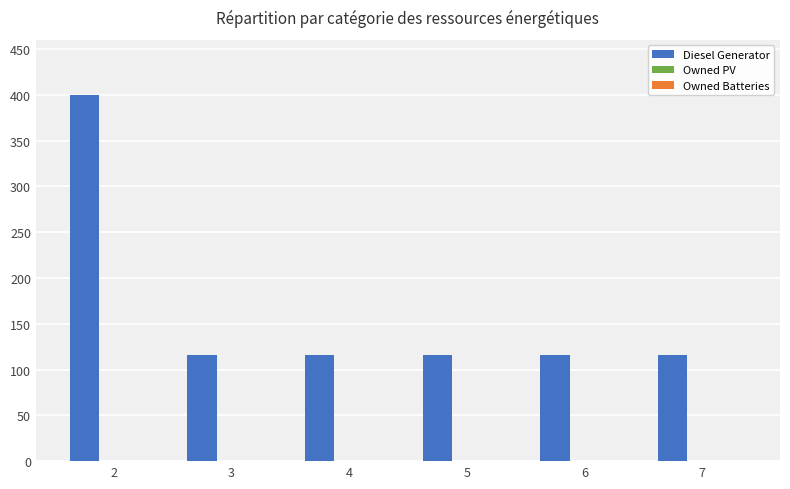

The value at 6 is 204. True or false?

False